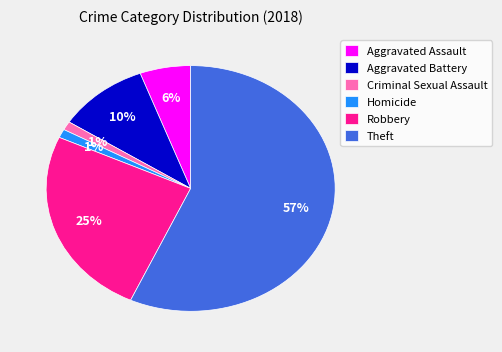

To the nearest percent, what is the difference between the largest and smallest slice percentages?

56%